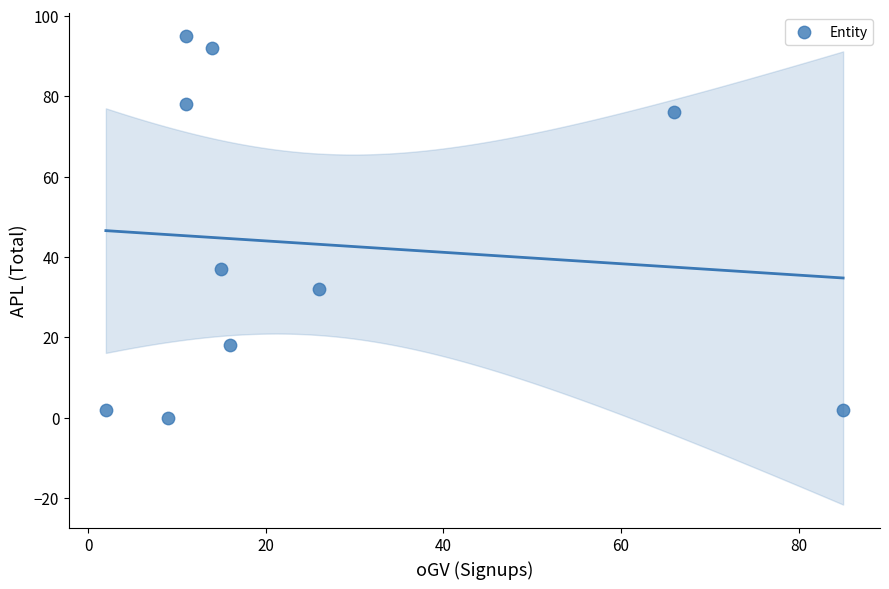

What is the range of Y values (max minus min)?

95